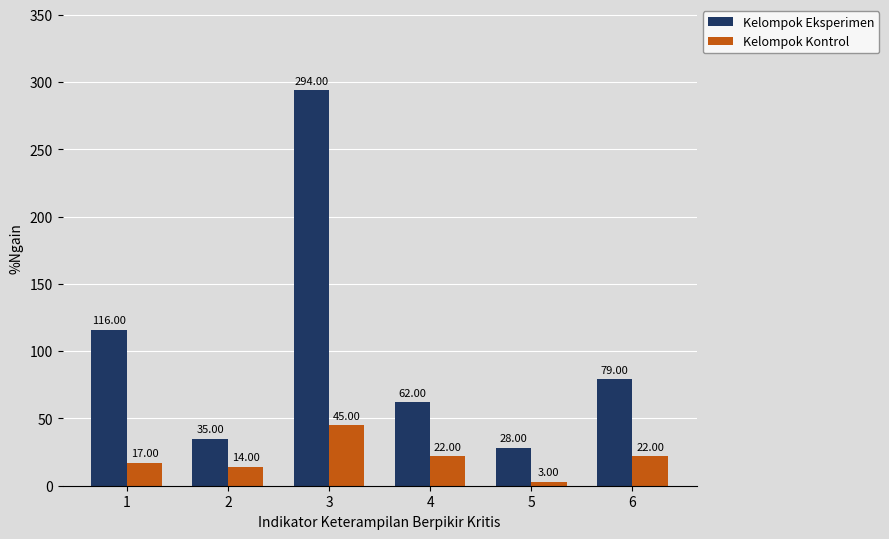

Which series changed the most between 3 and 5?

Kelompok Eksperimen